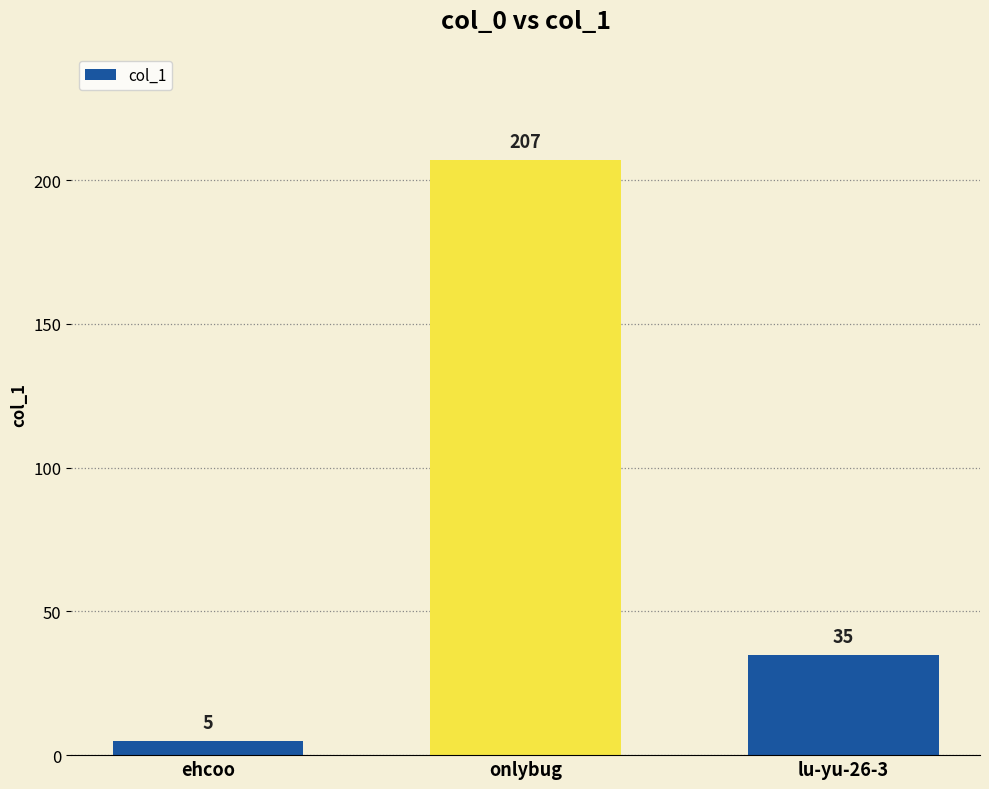

Count the number of categories in the chart.

3